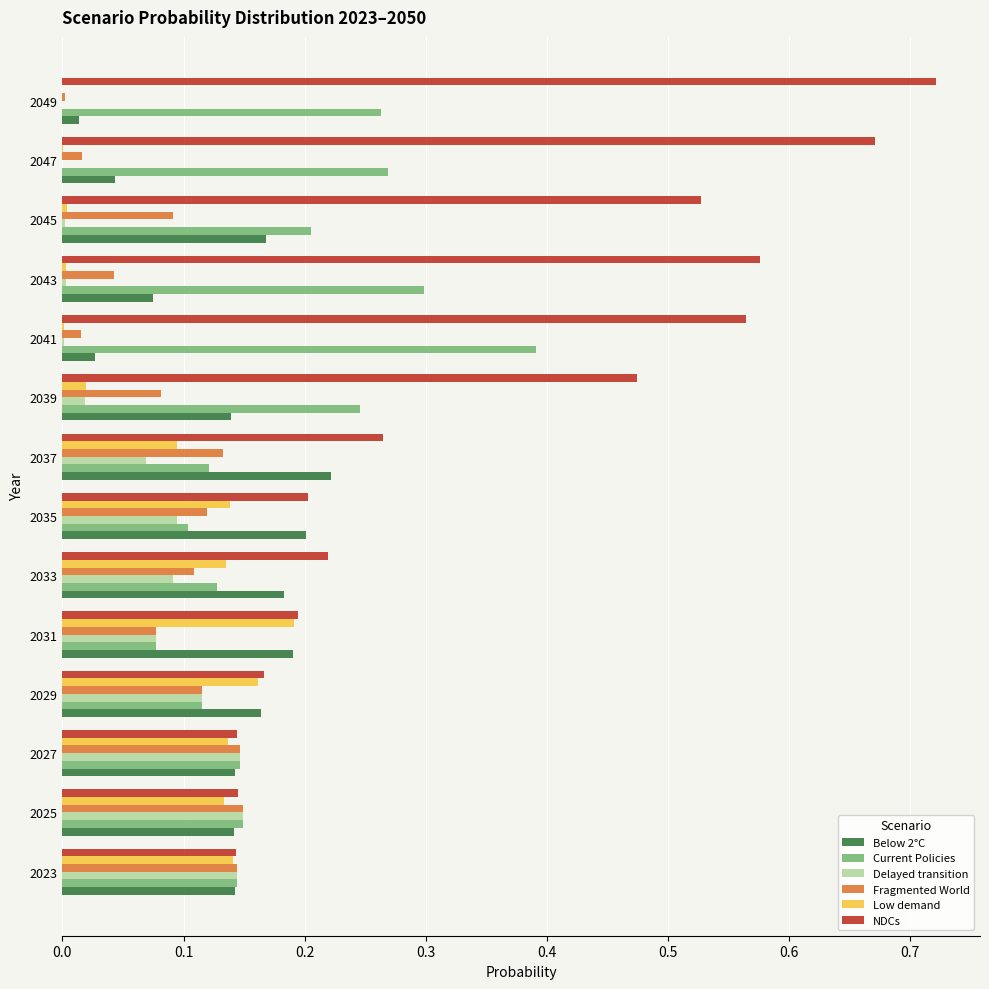

Which series has the largest total across all categories?

NDCs